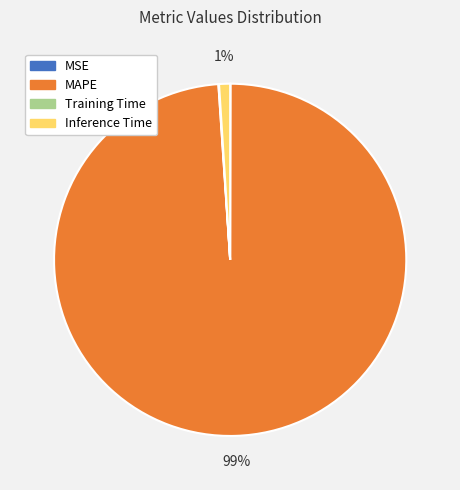

The Inference Time slice represents 1% of the pie. True or false?

True